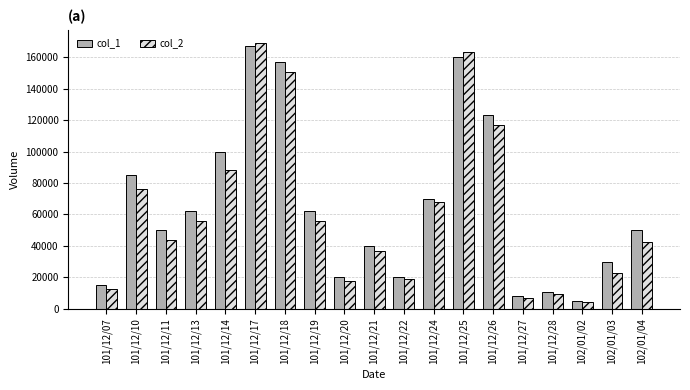

What position from the left is 101/12/20?

9